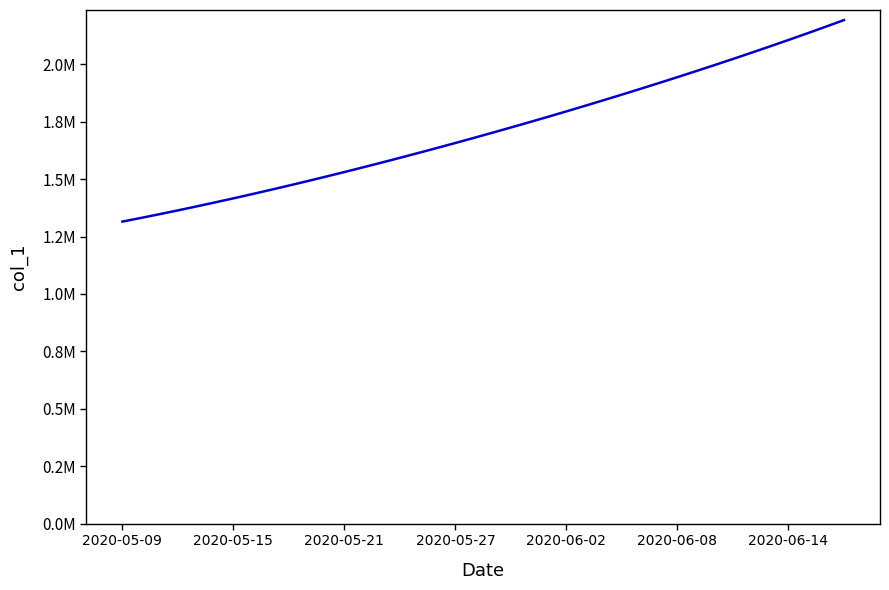

True or false: there are more than 0 points higher than both neighbors.

False